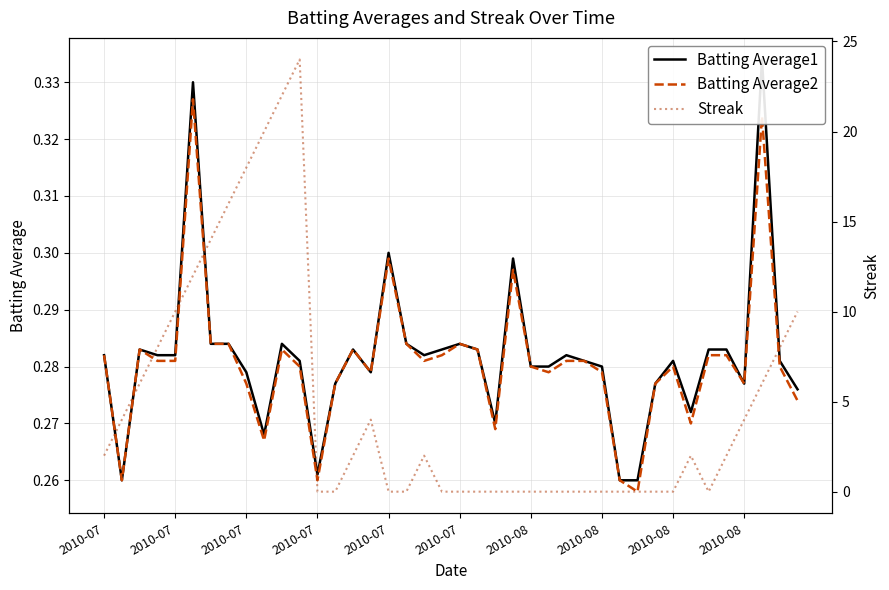

What is the difference between the highest and lowest values at 2010-07?

1.7